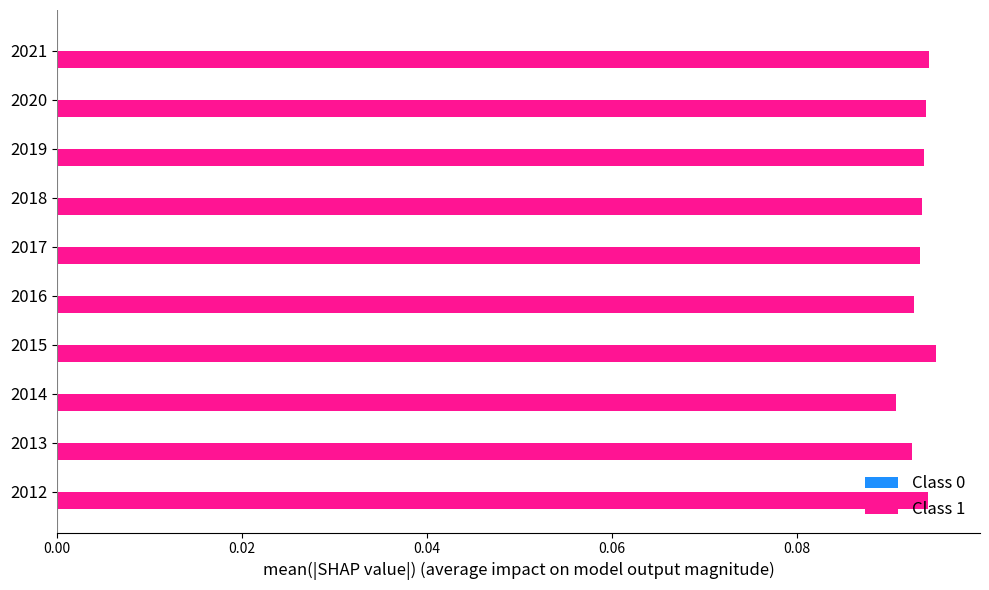

Which series has the largest total across all categories?

Class 1